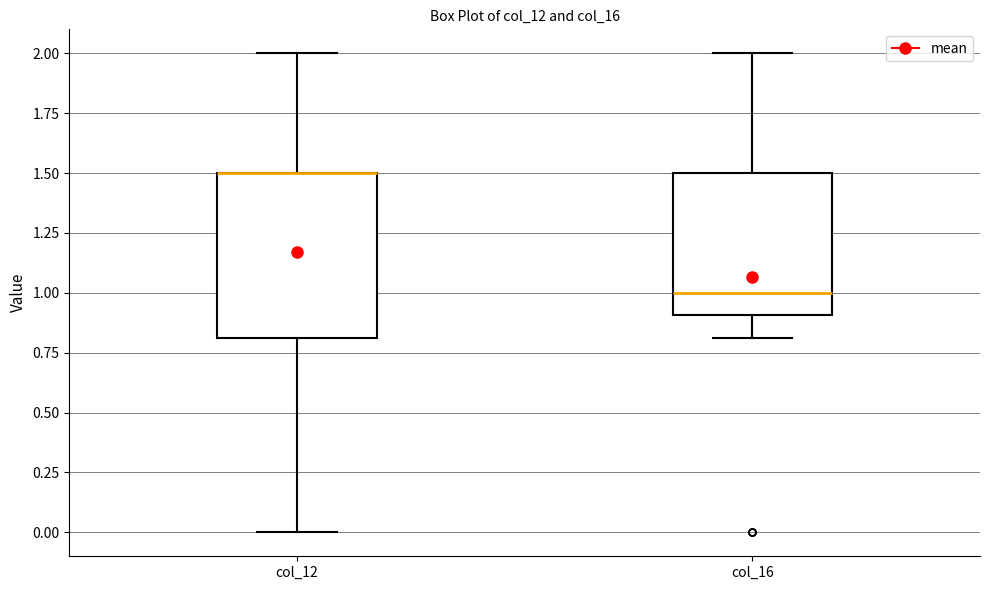

Comparing the boxes themselves (not the whiskers), which one is the tallest?

col_12